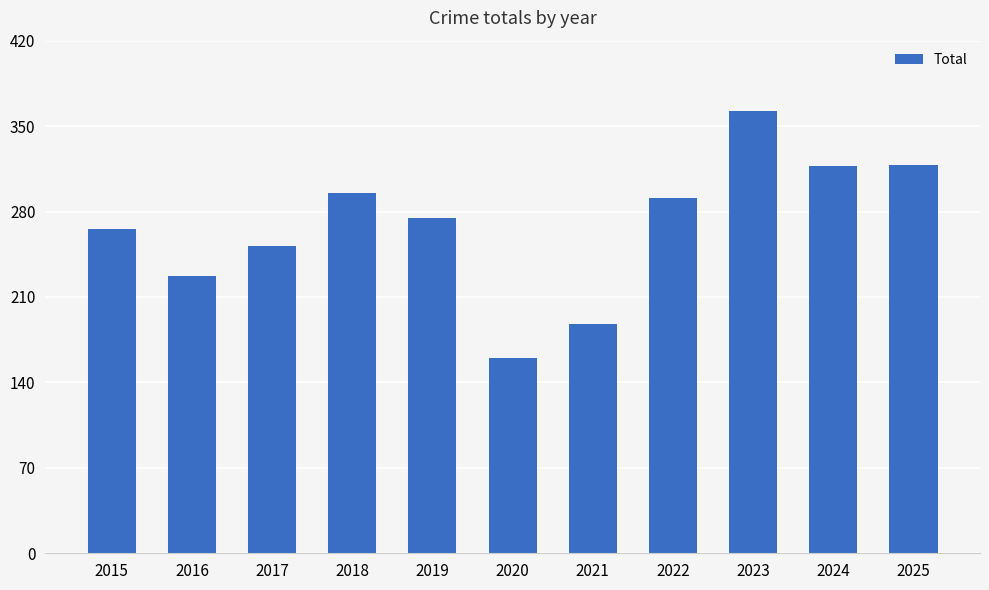

The value at 2024 is 70. True or false?

False